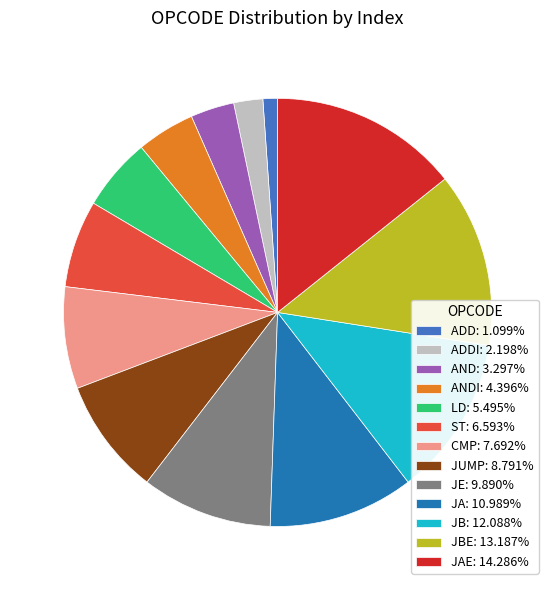

What is the ratio of the value at LD: 5.495% to the value at CMP: 7.692%?

0.7